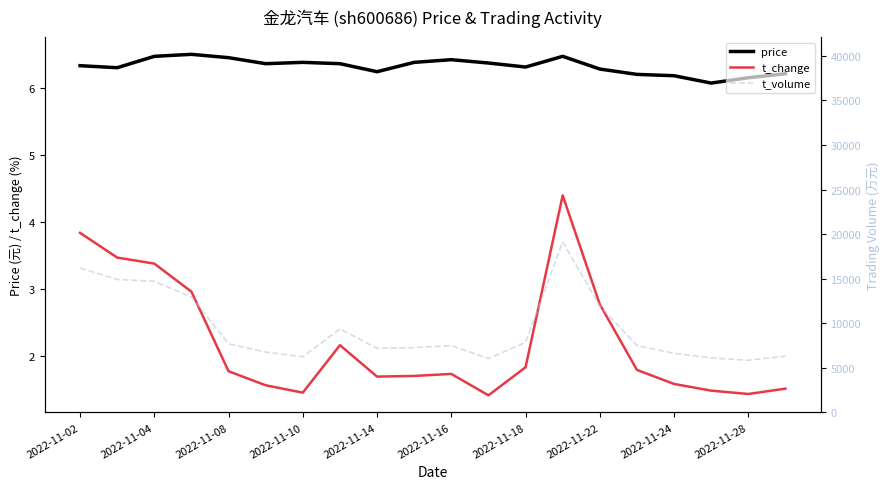

The t_change series shows 1.7 at 2022-11-16. True or false?

True